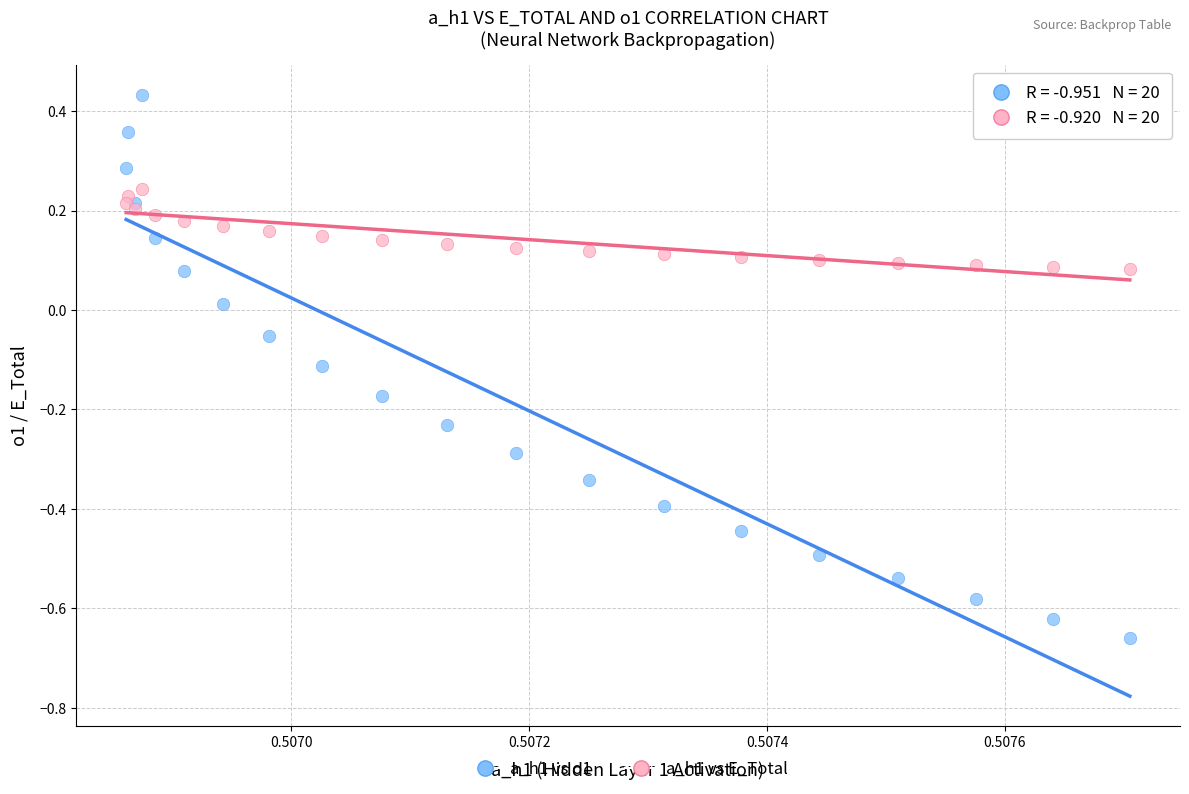

Which series contains the highest Y value?

a_h1 vs o1